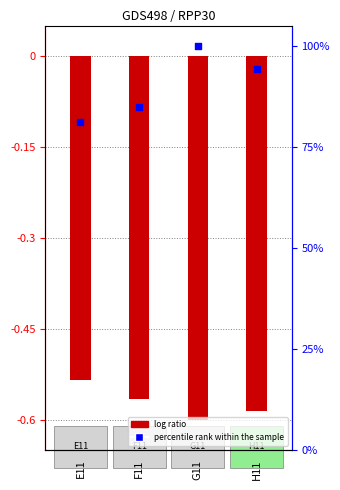

What is the total value across all series at H11?

93.8